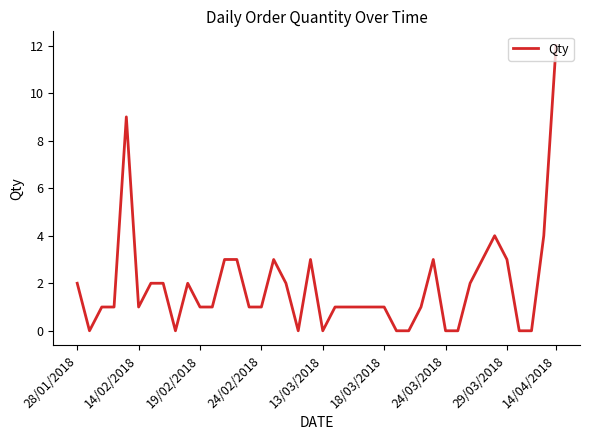

What is the greatest value displayed?

12